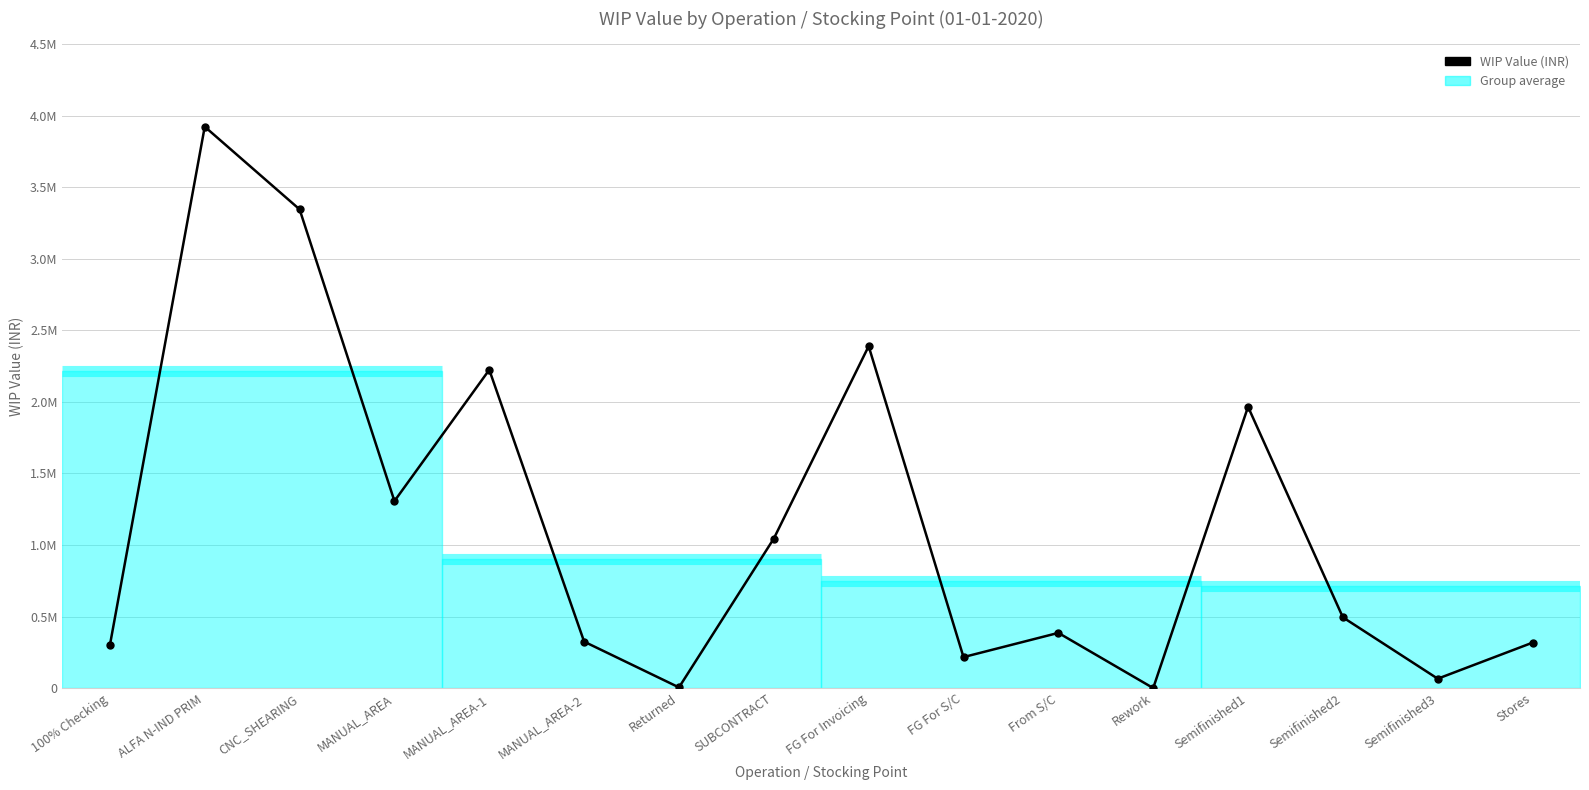

Does the chart have visible grid lines?

Yes